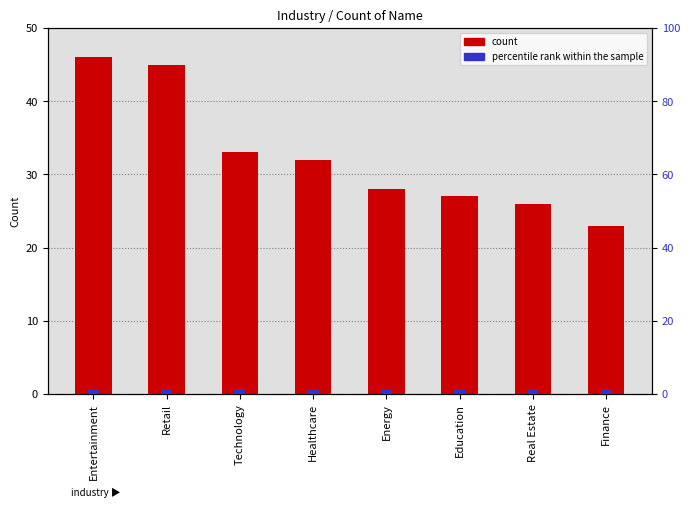

Does the chart contain stacked bars?

No